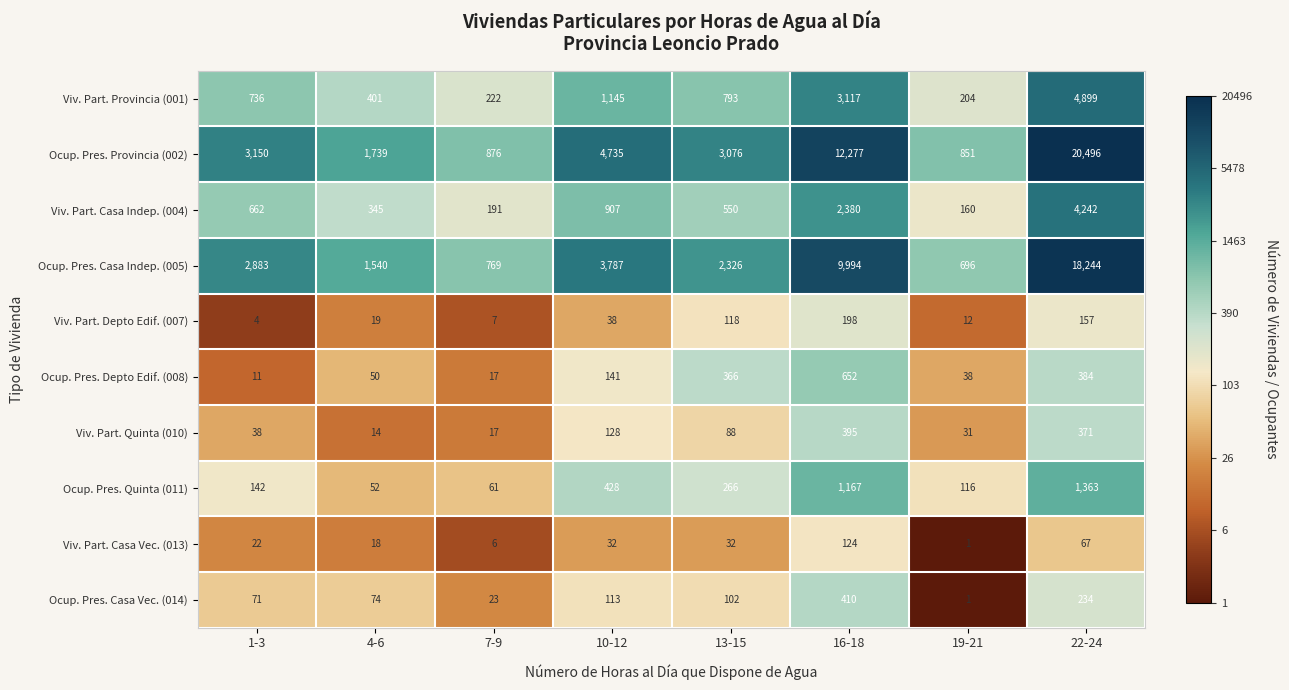

What is the difference between the maximum and minimum values in the Ocup. Pres. Depto Edif. (008) series?

641